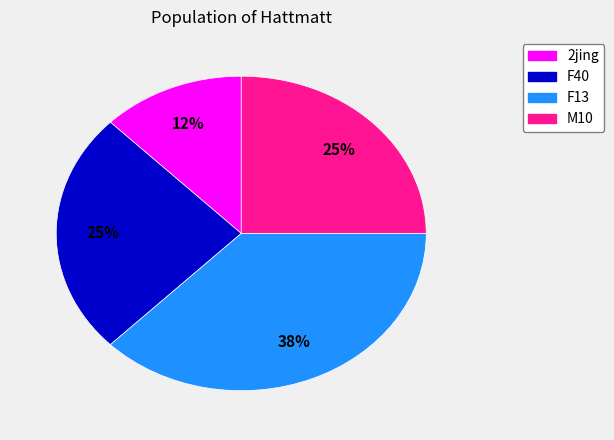

To the nearest percent, what is the average slice percentage?

25%